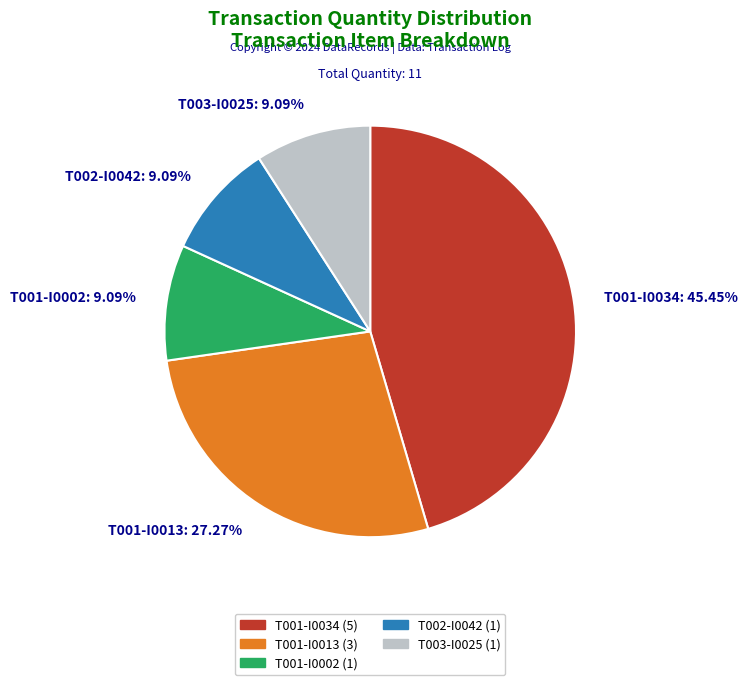

What is the largest slice in the pie chart?

T001-I0034